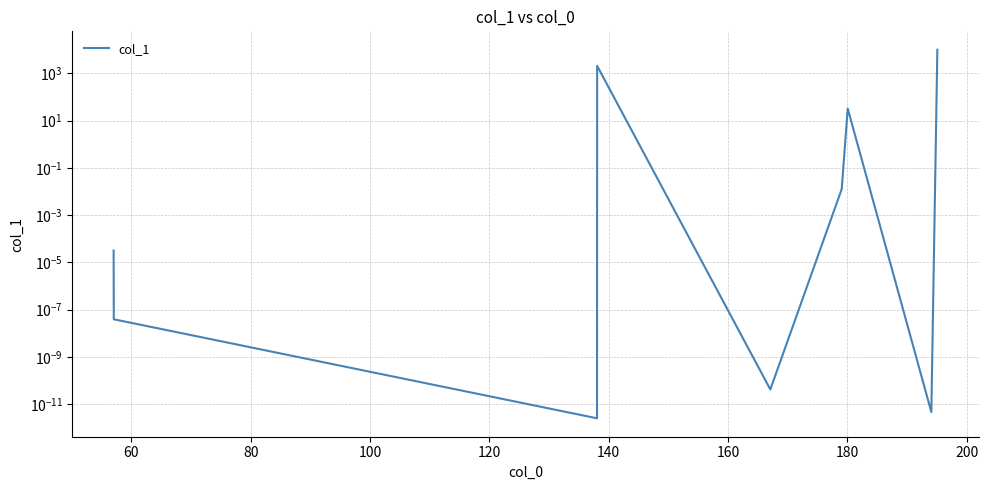

Between 80 and 200, which is larger?

200